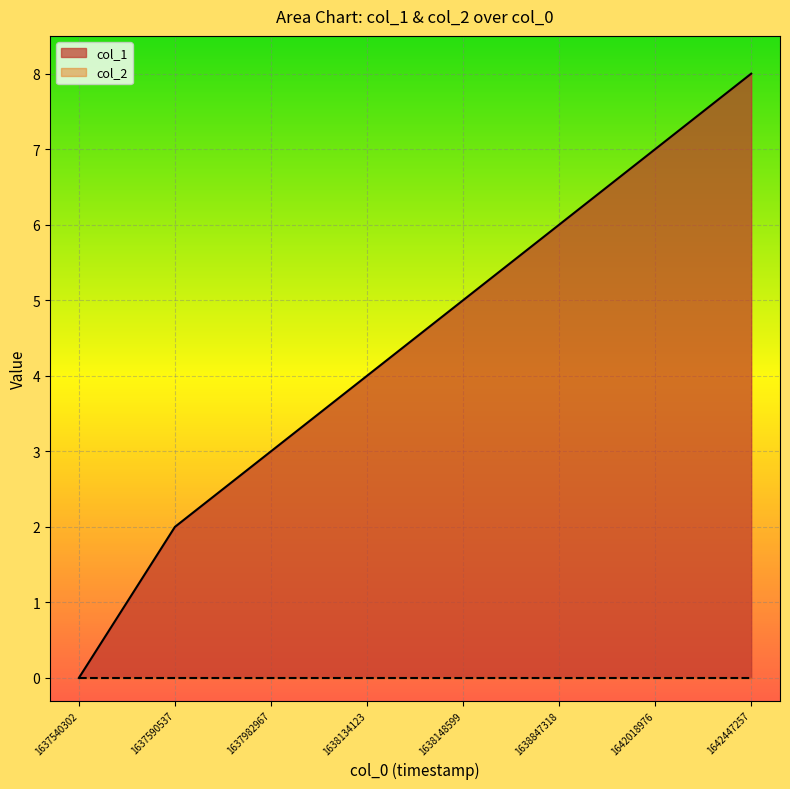

The chart shows a value of 8 at 1642447257. True or false?

True